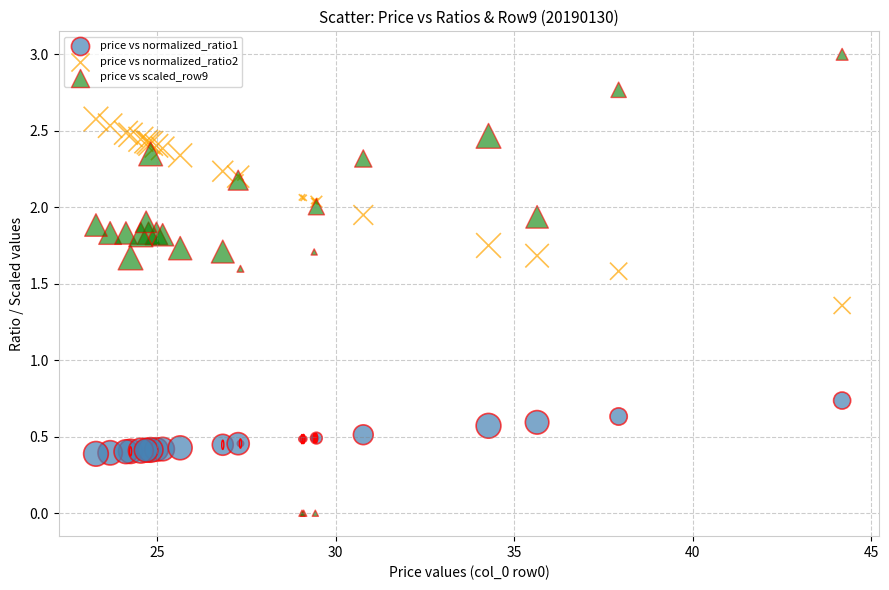

Which series has the widest spread of Y values?

price vs scaled_row9